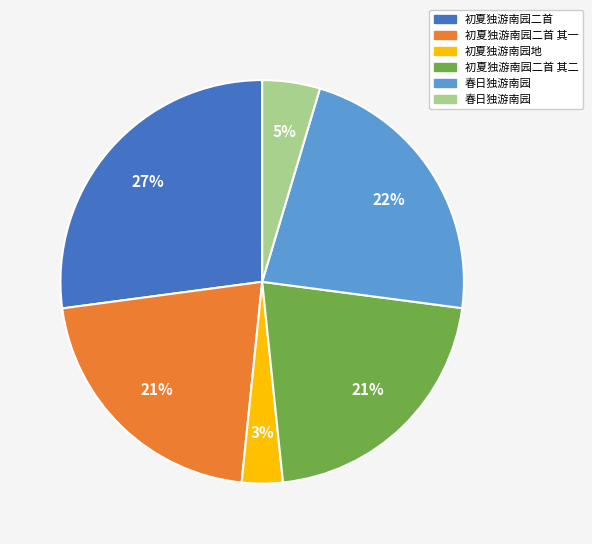

To the nearest percent, what is the average slice percentage?

17%